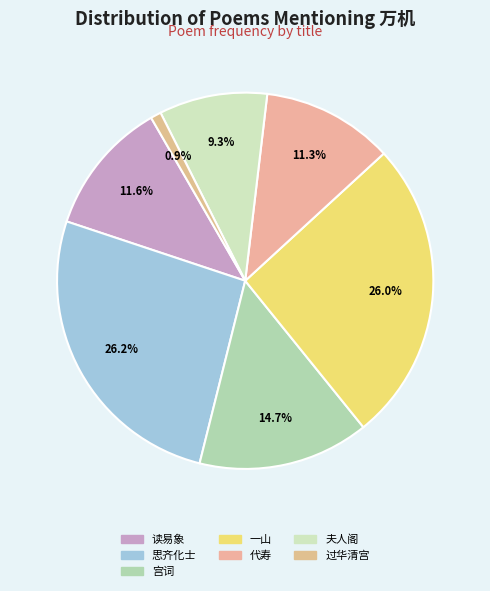

How many segments does this pie chart have?

7